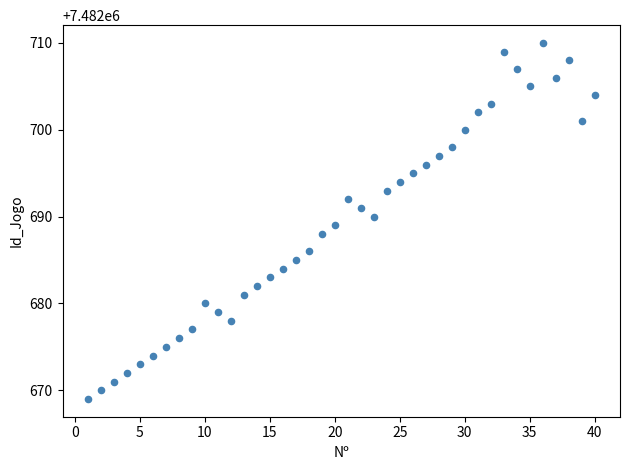

What is the range of X values (max minus min)?

39